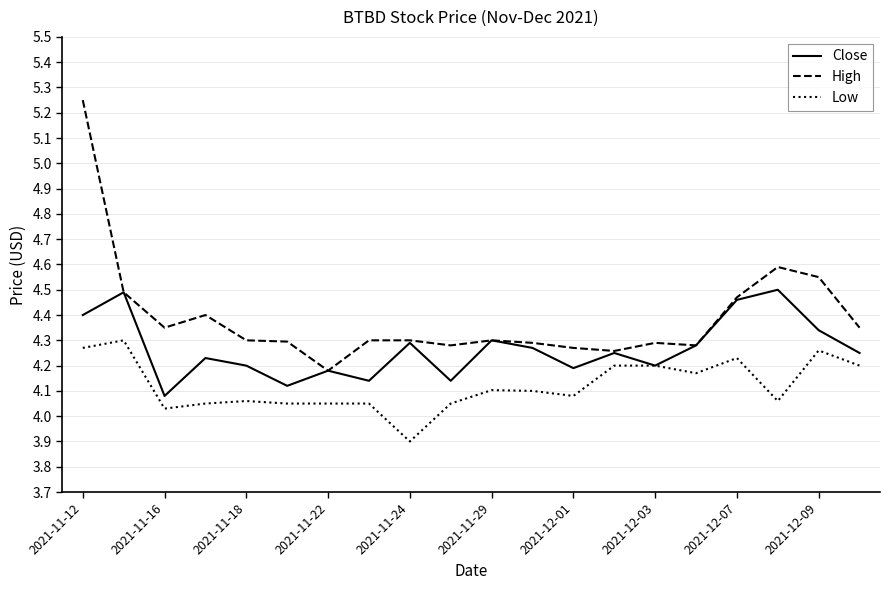

True or false: High and Low intersect in this chart.

False